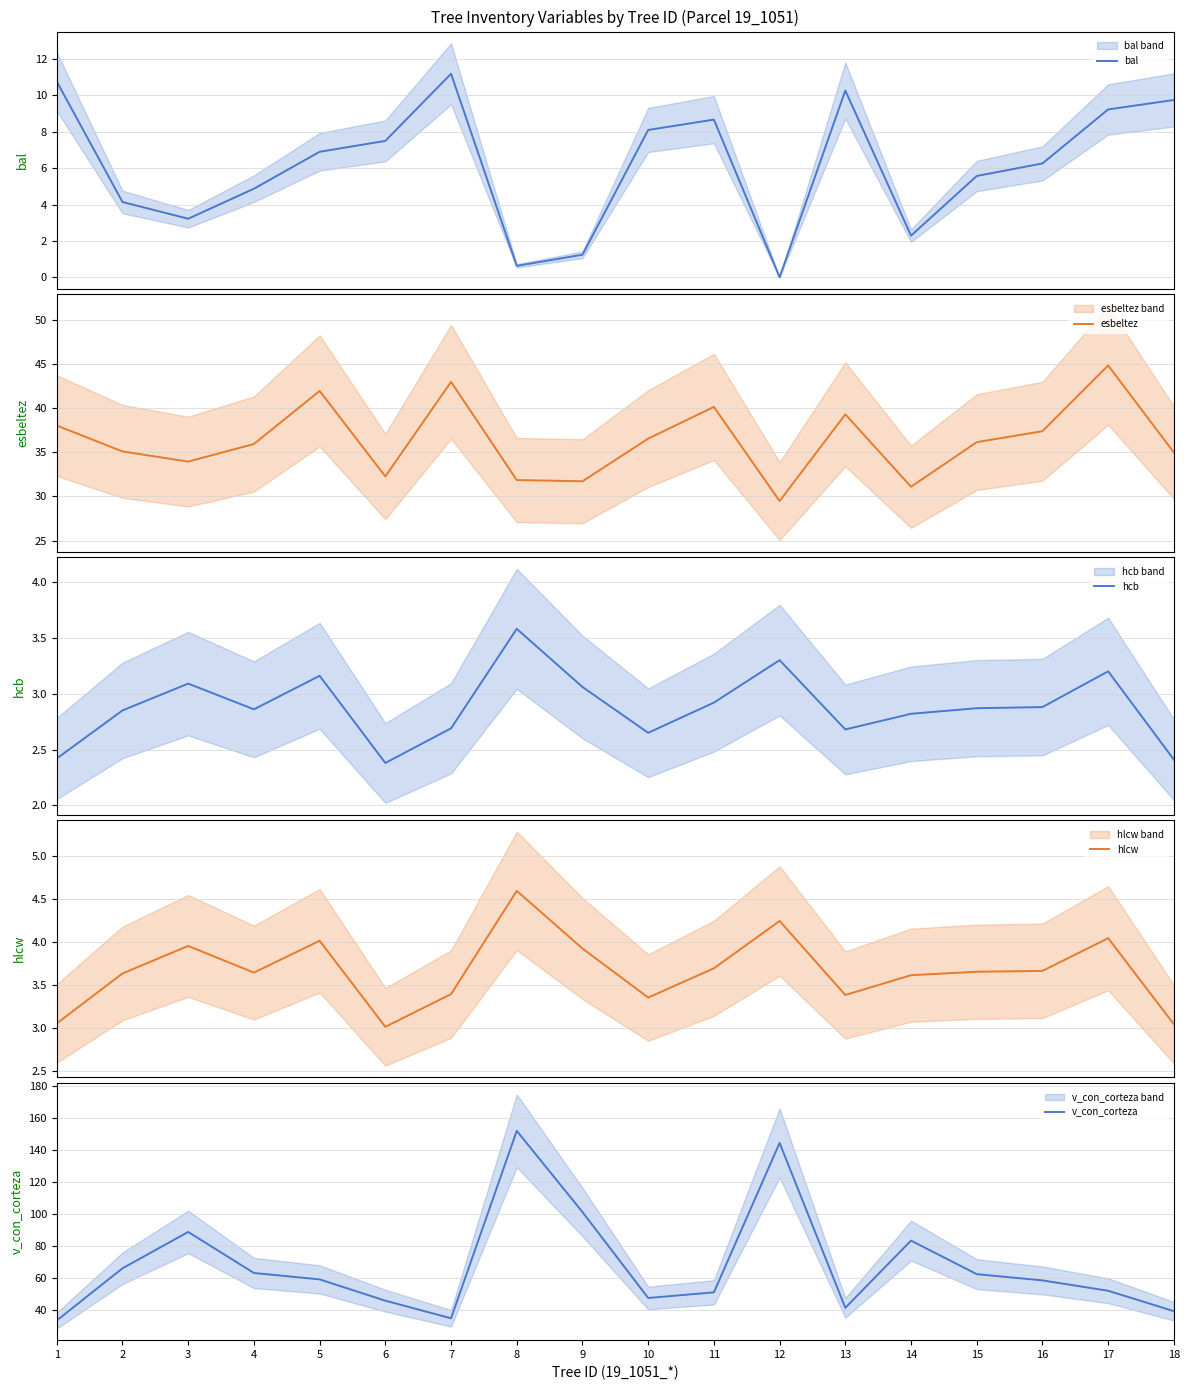

Rank the series at 6 from lowest to highest value.

hcb, hlcw, bal, esbeltez, v_con_corteza